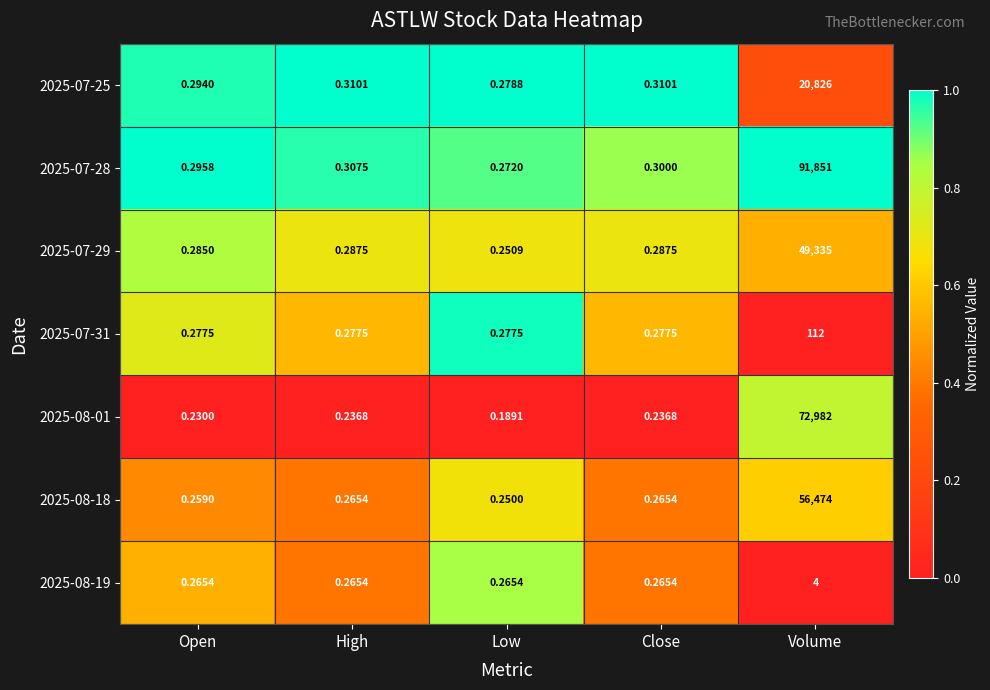

Which category has the highest value across all series?

Volume